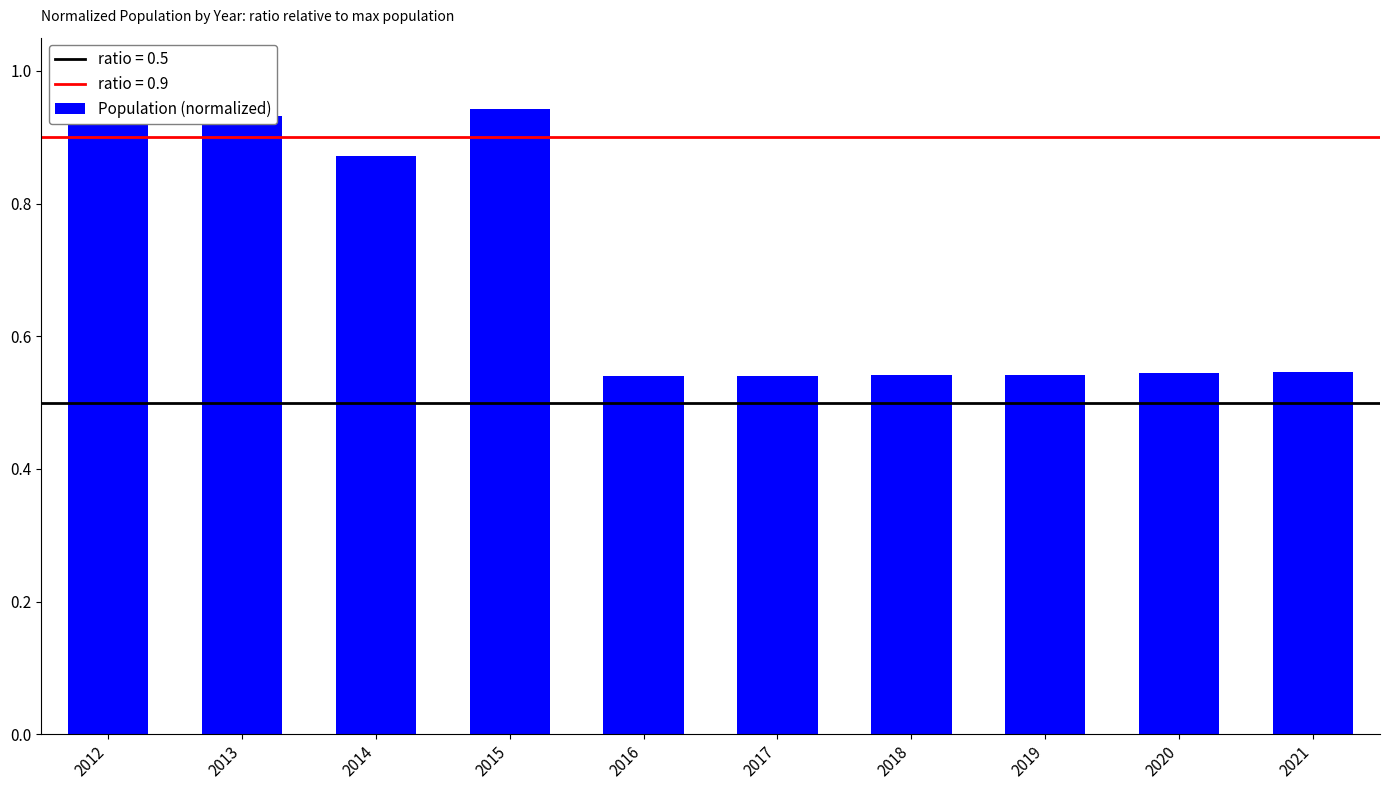

The value at 2015 is 0.5. True or false?

False